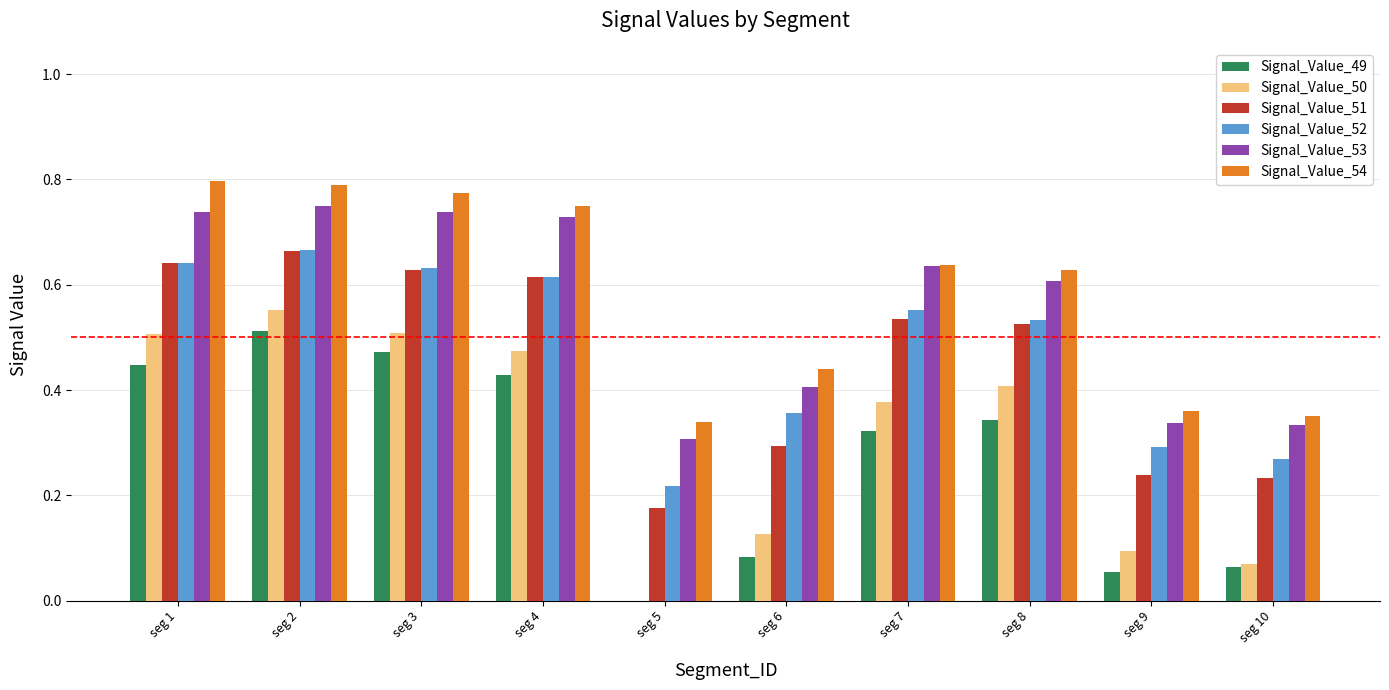

At which label is Signal_Value_53 closest to 0?

seg 5